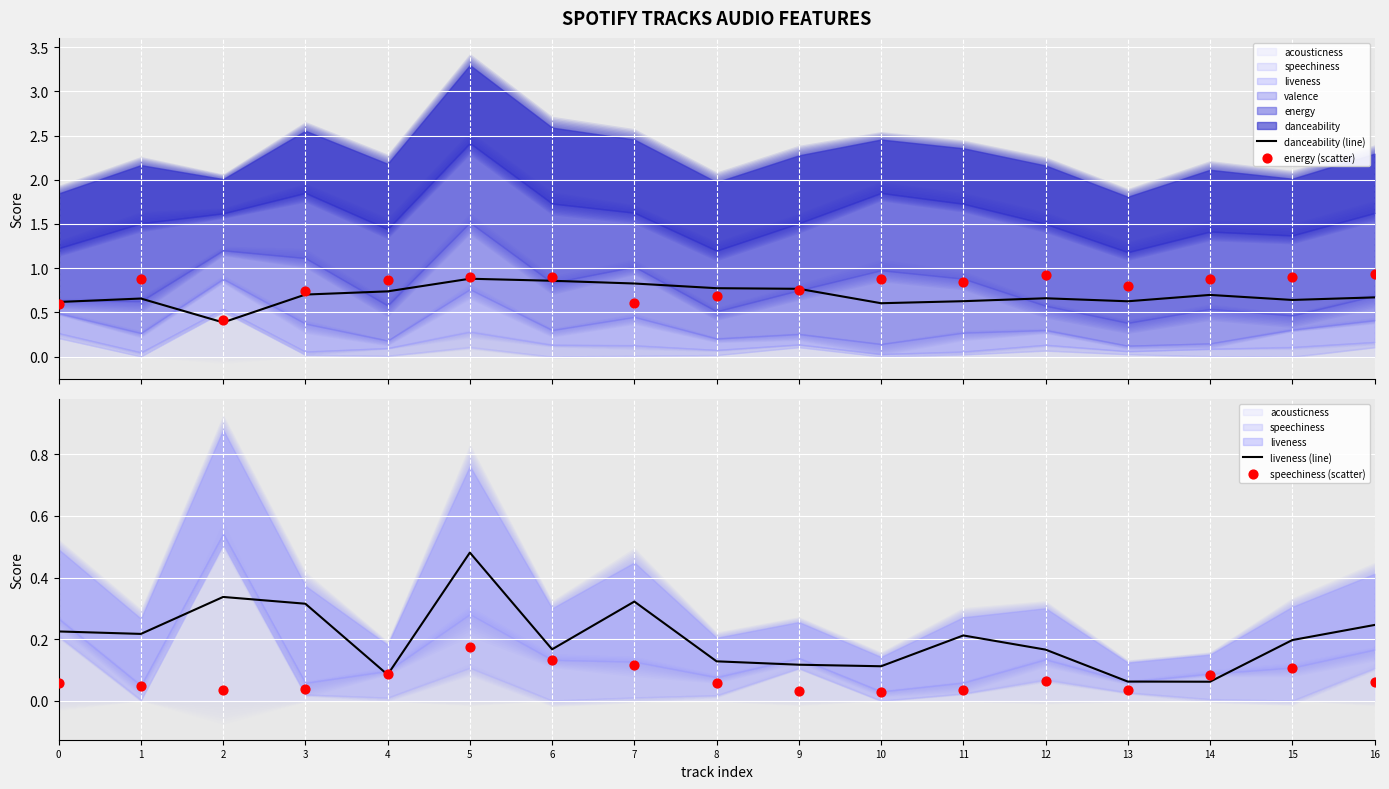

What is the lowest value of the danceability (line) series?

0.4